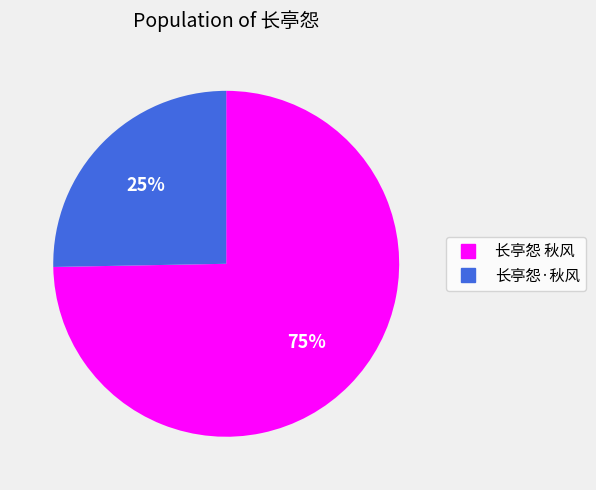

Is it true that 长亭怨 秋风 is 75% of the pie?

True